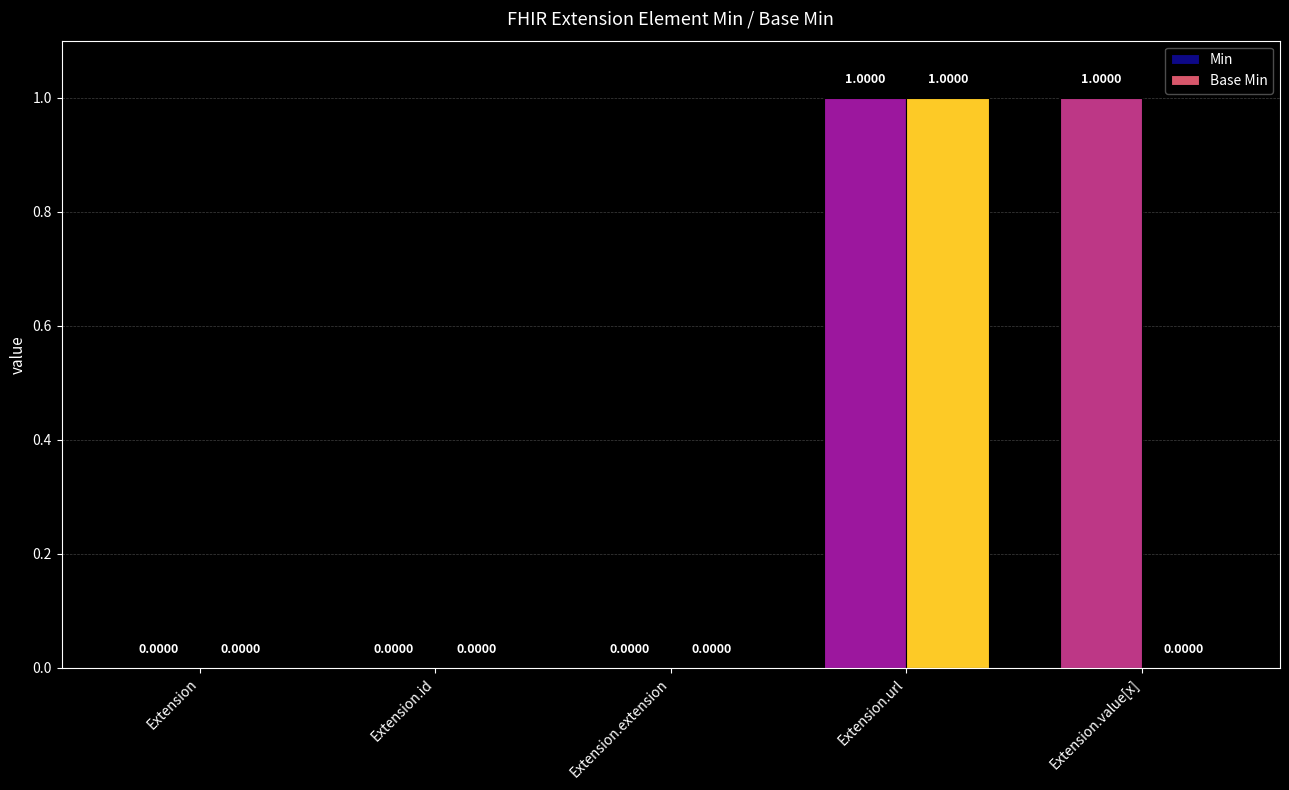

Reading left to right, transcribe all the data shown in this chart.

Min: Extension=0	Extension.id=0	Extension.extension=0	Extension.url=1	Extension.value[x]=1
Base Min: Extension=0	Extension.id=0	Extension.extension=0	Extension.url=1	Extension.value[x]=0